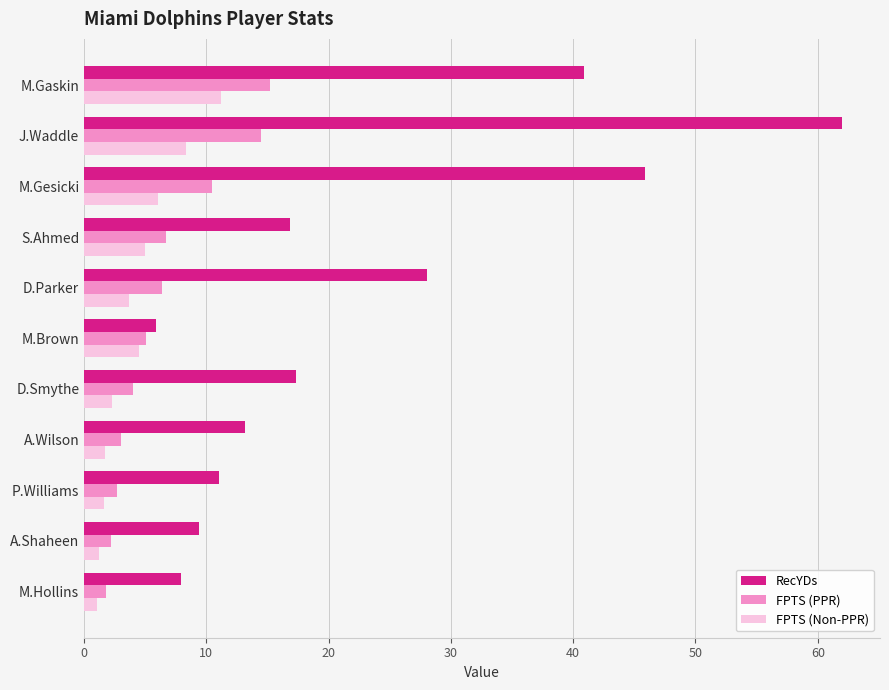

What is the average value of the FPTS (PPR) series?

6.5